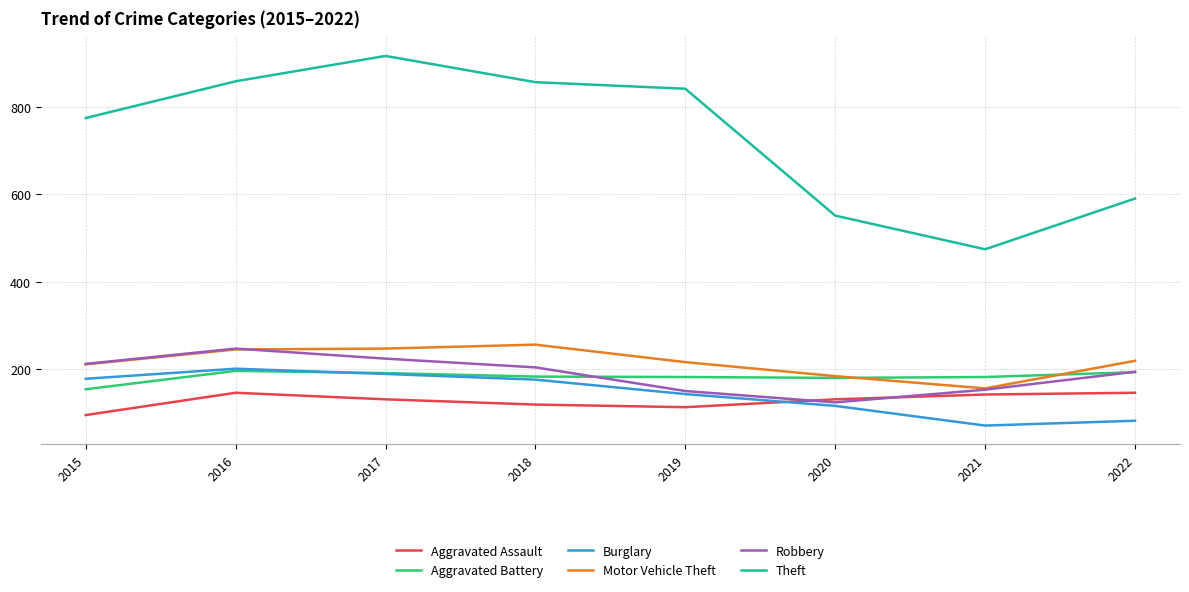

Between 2018 and 2019, which series saw the biggest shift?

Robbery